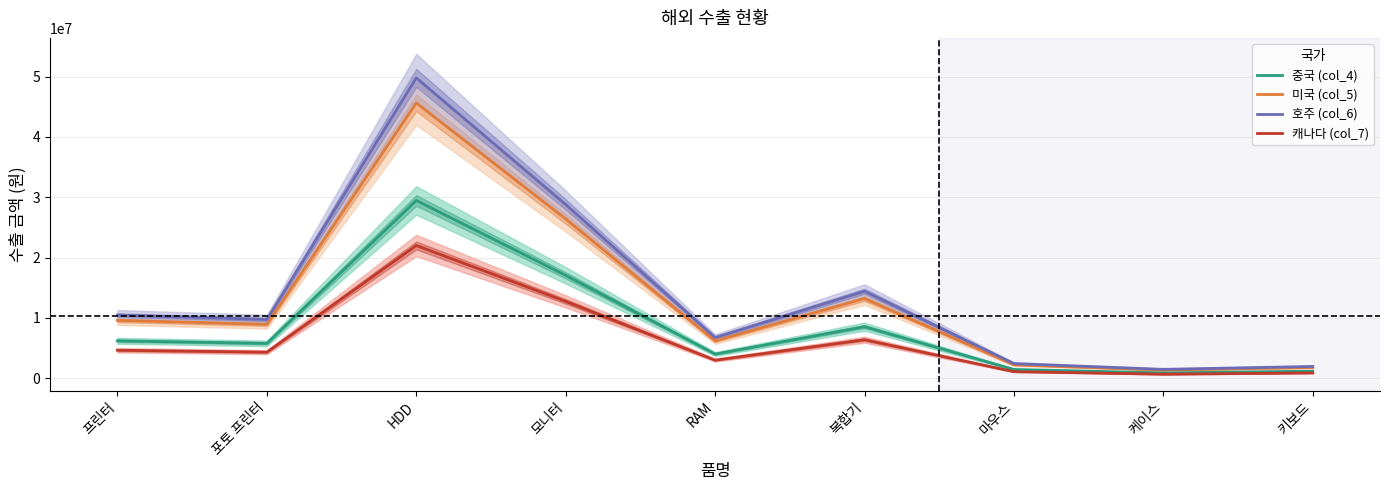

True or false: 미국 (col_5) and 호주 (col_6) intersect in this chart.

False